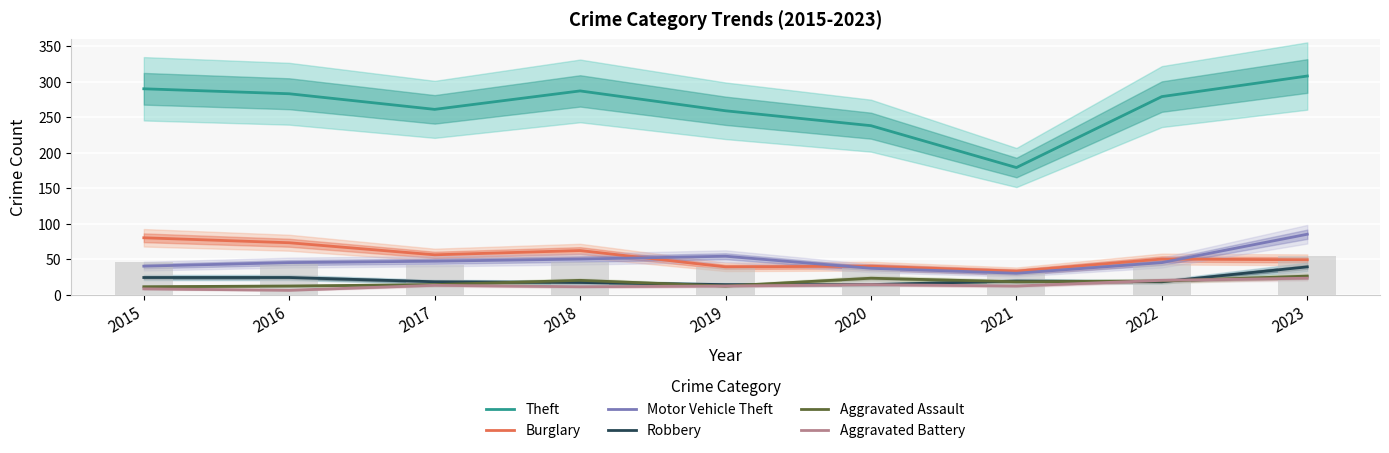

What is the total value across all series at 2022?

431